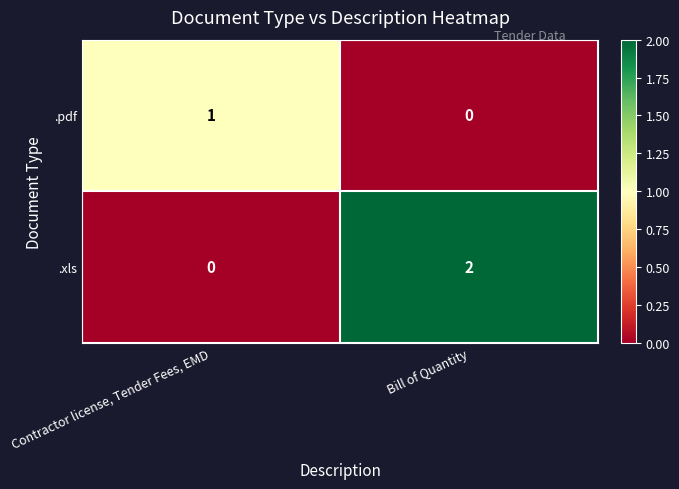

Reading left to right, what are all the values shown in this chart?

.pdf: 1	0
.xls: 0	2